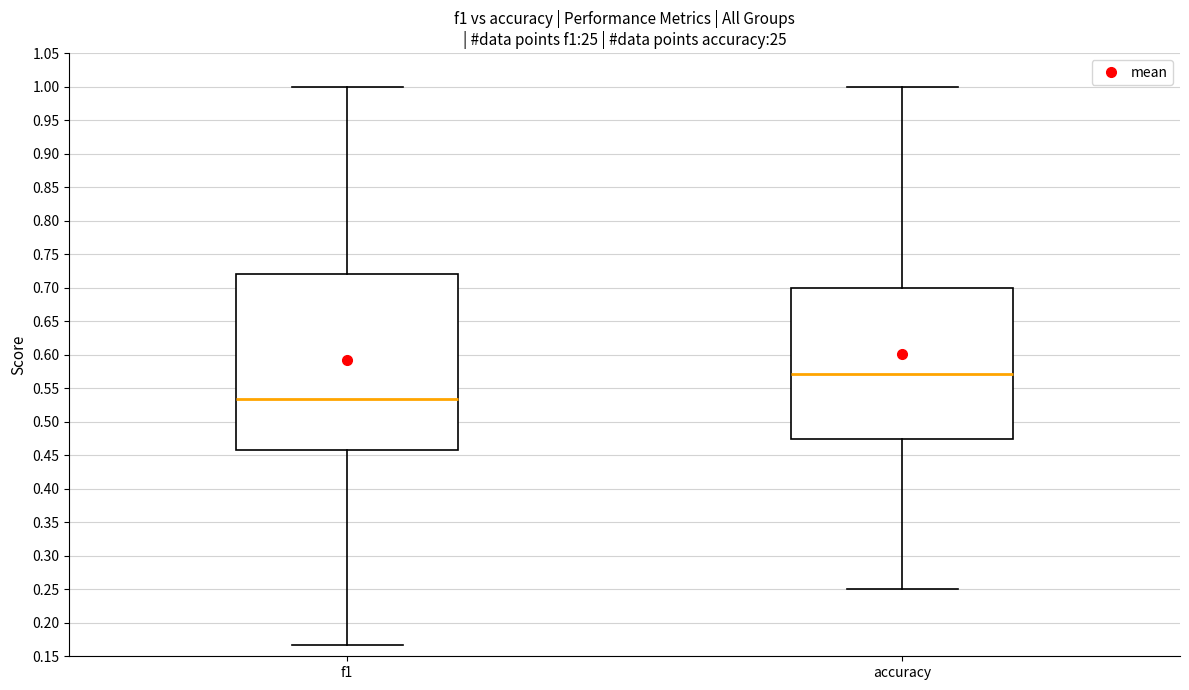

Where does the median line of the box for accuracy sit on the y-axis? The values are not printed on the chart, so give them approximately, as read against the axis.

0.570